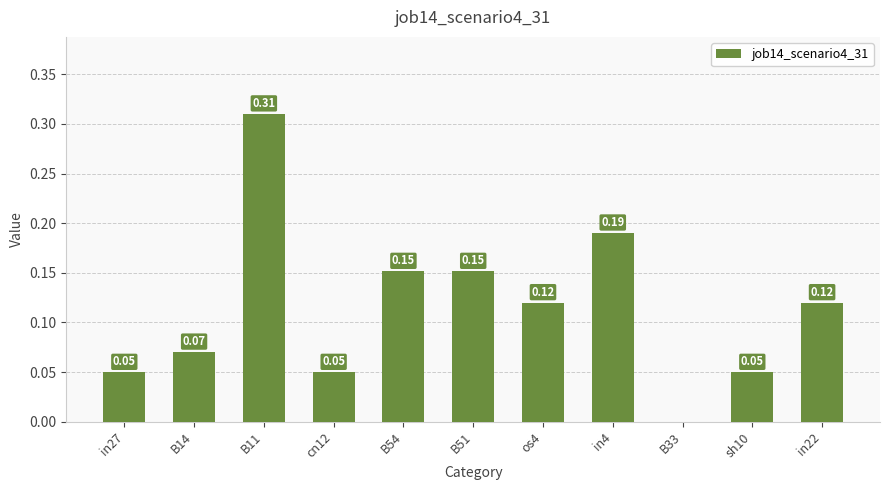

Which has a higher value, in4 or in22?

in4